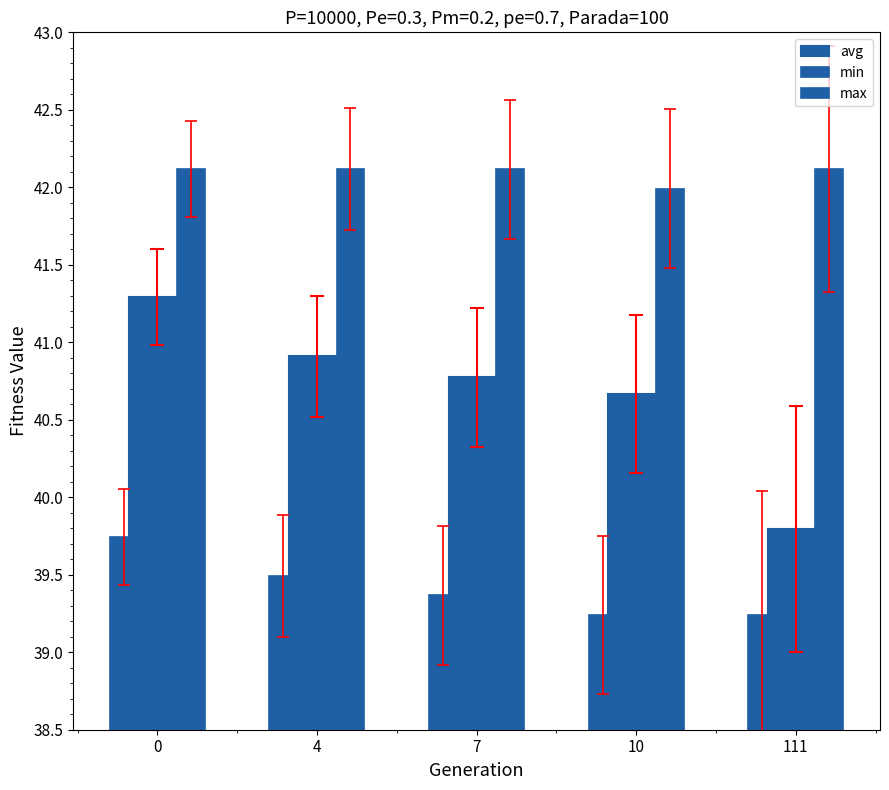

Count the number of data series in this chart.

3